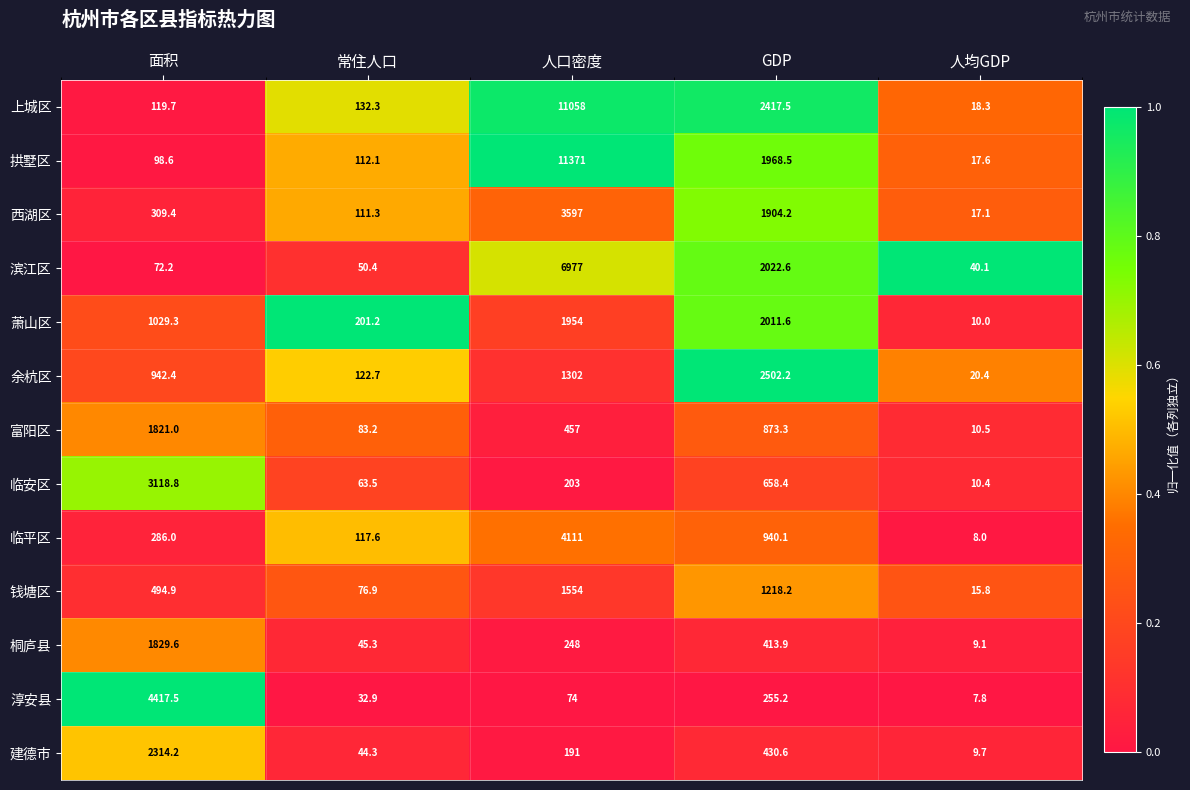

Which series has the widest spread of values?

拱墅区